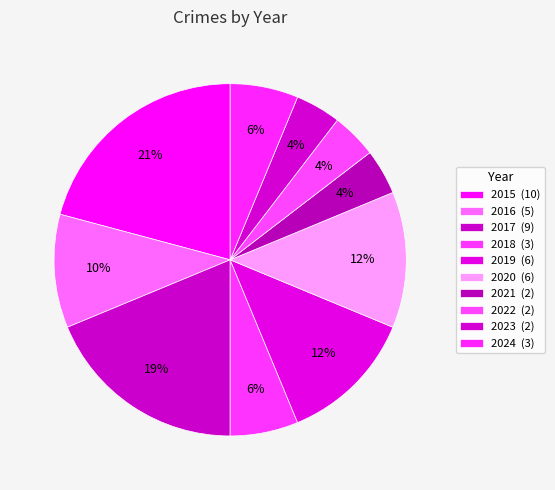

To the nearest percent, what is the average slice percentage?

10%